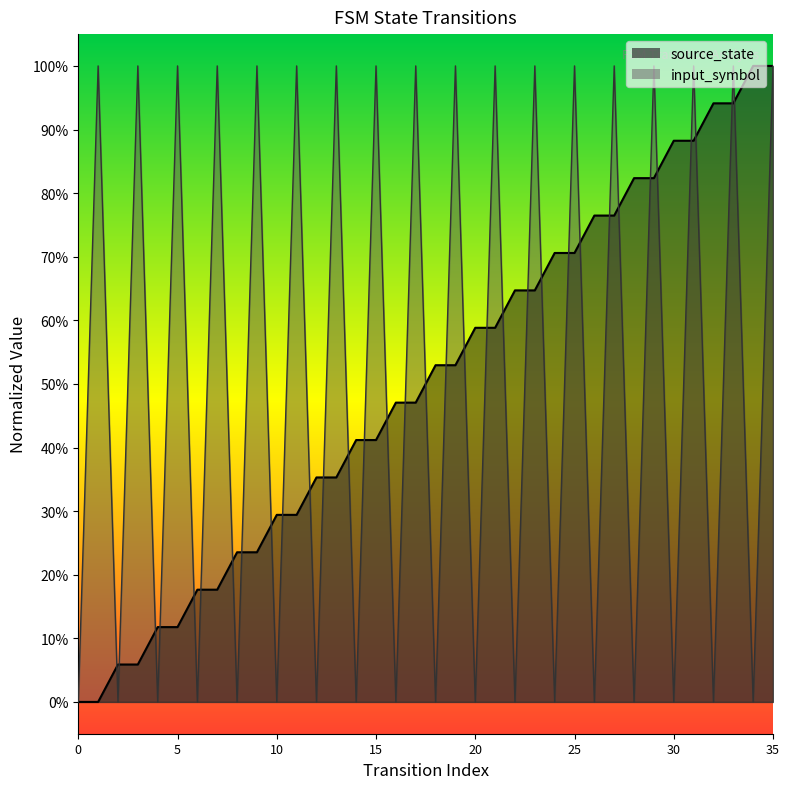

What is the value of the source_state point at the 12th from the left?

0.3